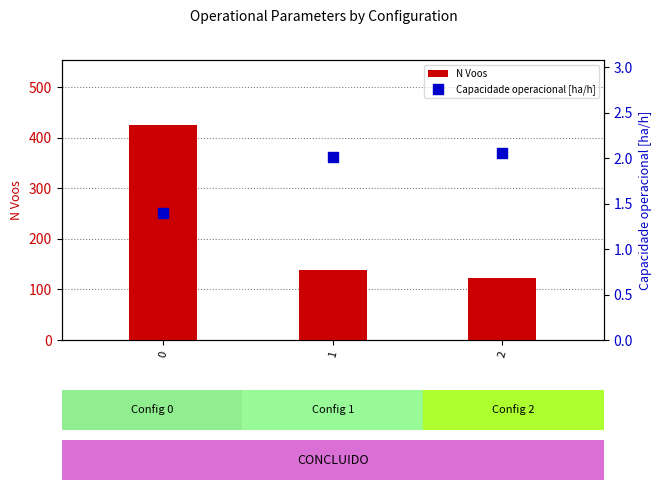

What are all the series names shown in the legend?

N Voos, Capacidade operacional [ha/h]